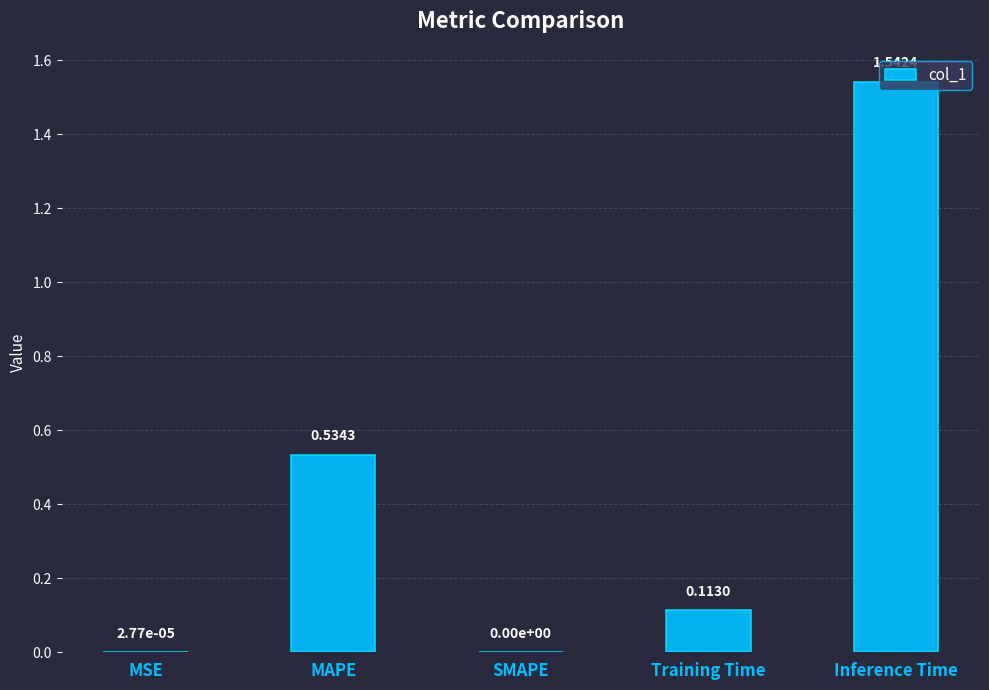

Are the bars horizontal?

No